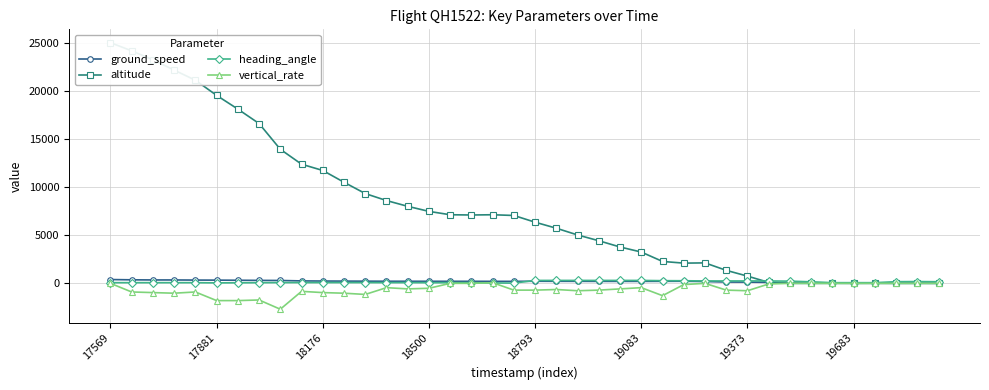

True or false: vertical_rate and altitude intersect in this chart.

False